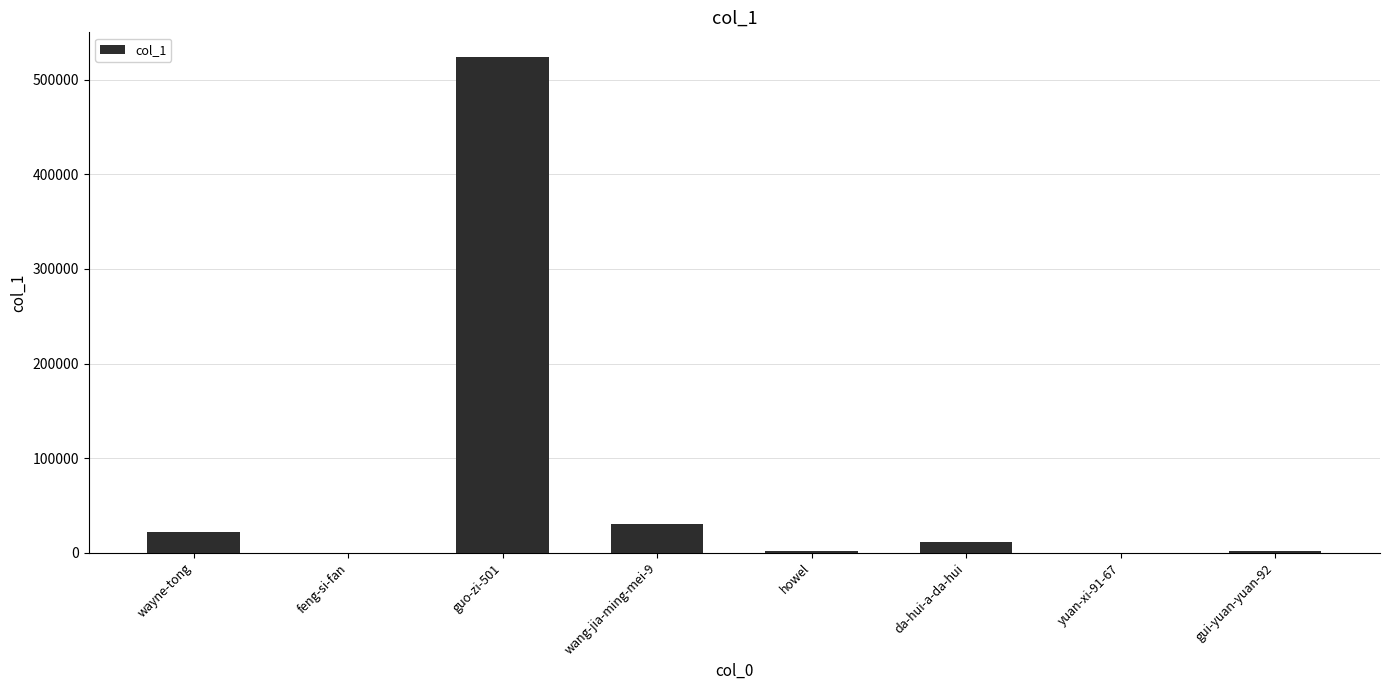

The value at guo-zi-501 is 140433. True or false?

False